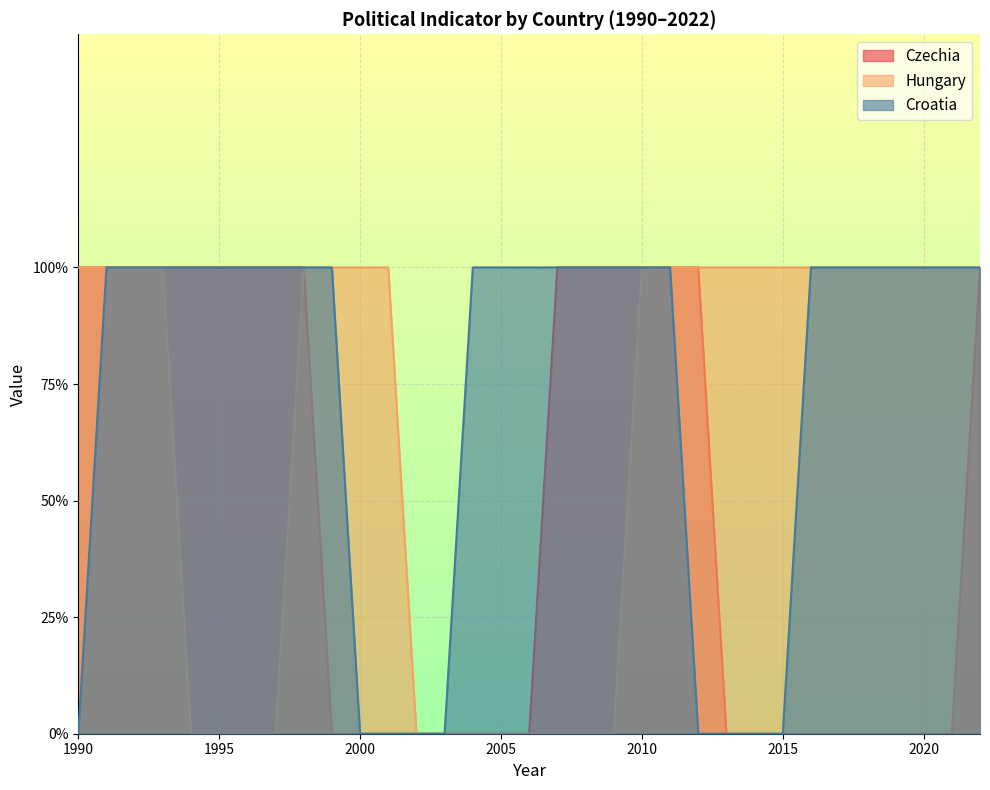

How many distinct data groups are displayed?

3